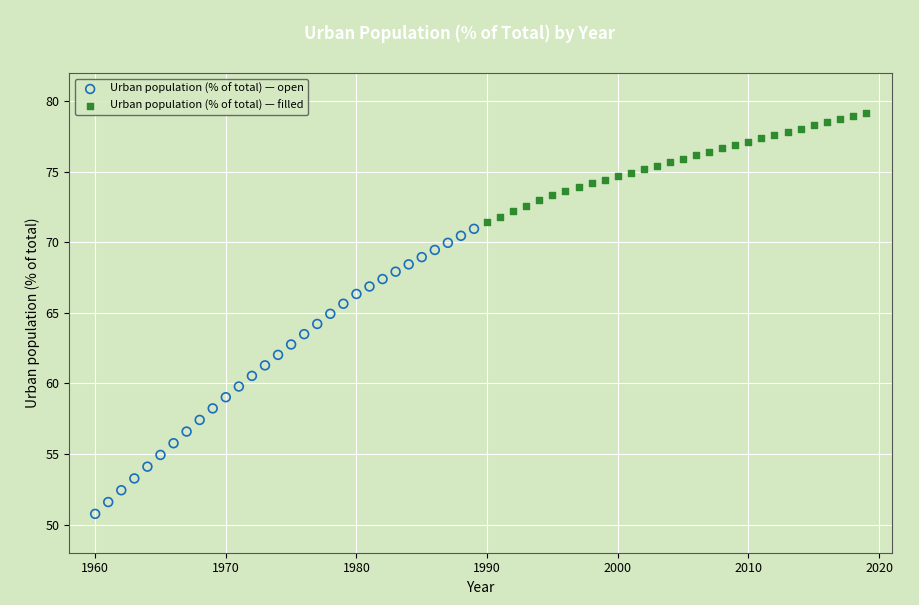

Which series contains the highest Y value?

Urban population (% of total) — filled